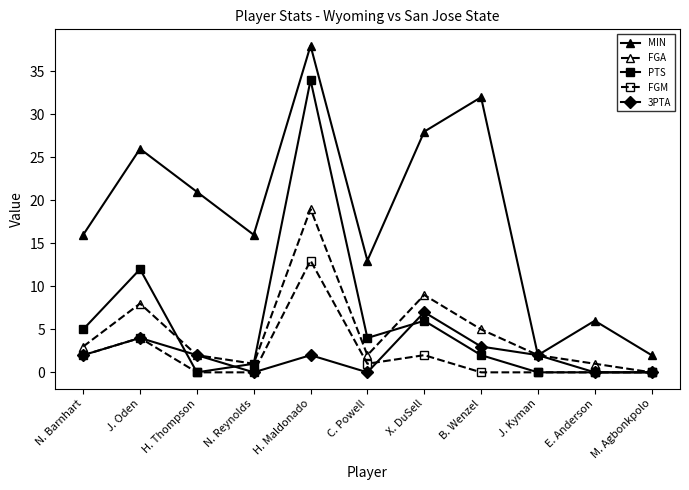

At which label does PTS reach its peak?

H. Maldonado